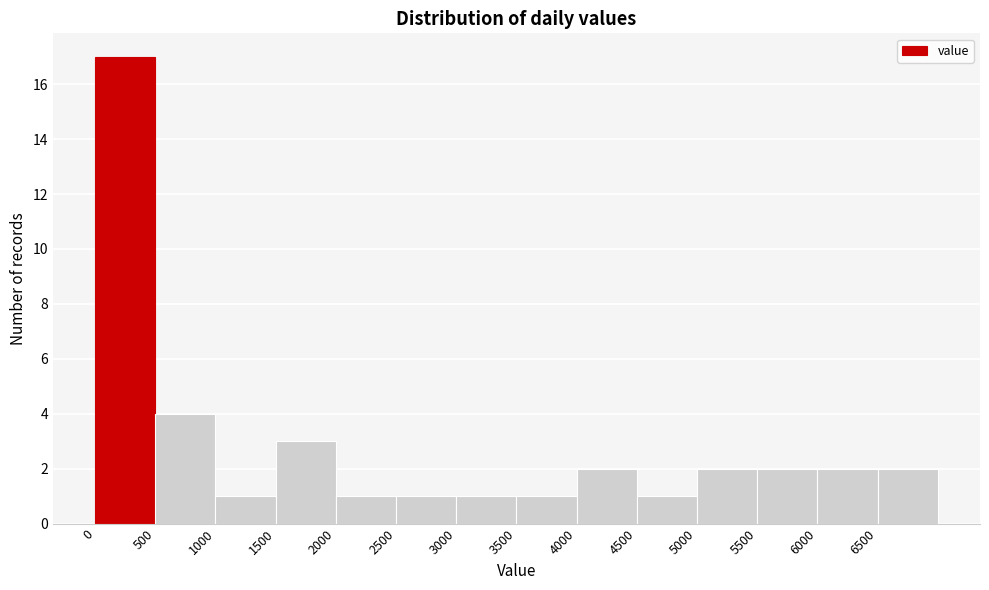

How tall is the bar that spans 0 to 500 on the x-axis? The values are not printed on the chart, so give them approximately, as read against the axis.

17